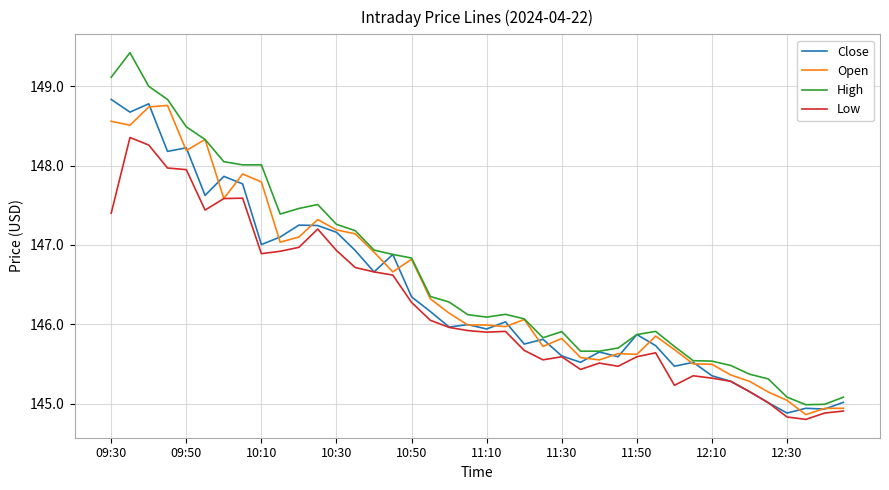

What is the lowest value of the Open series?

144.9